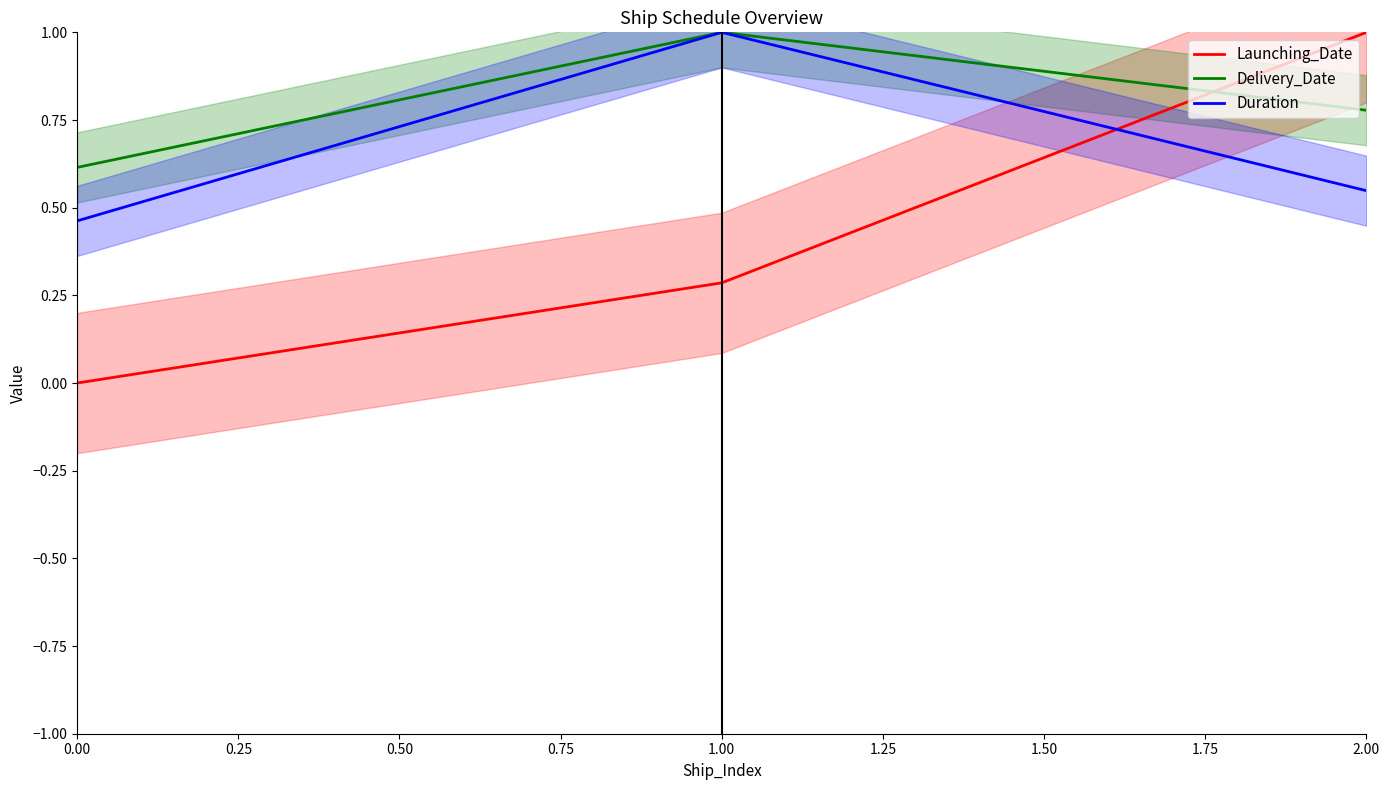

At how many categories does at least one series exceed 0?

3